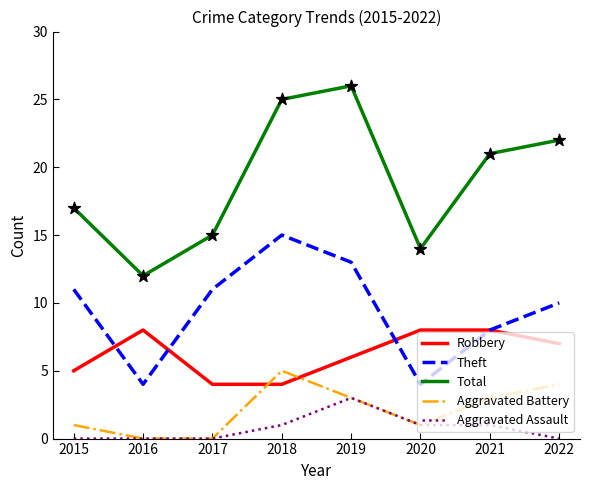

Which series has the widest spread of values?

Total